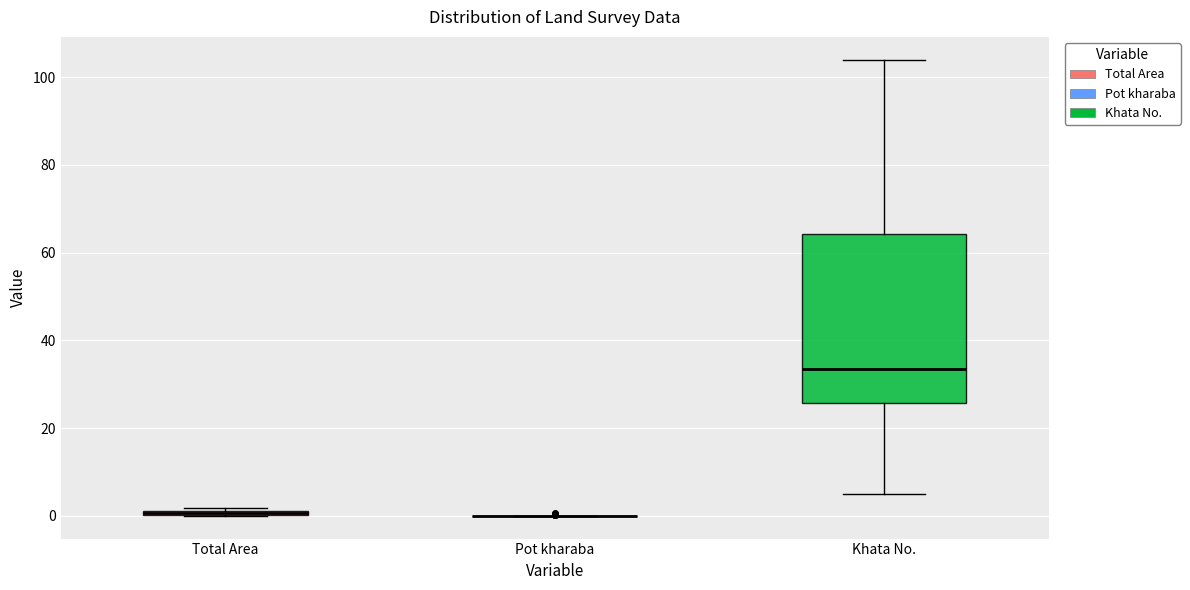

Comparing the boxes themselves (not the whiskers), which one is the tallest?

Khata No.